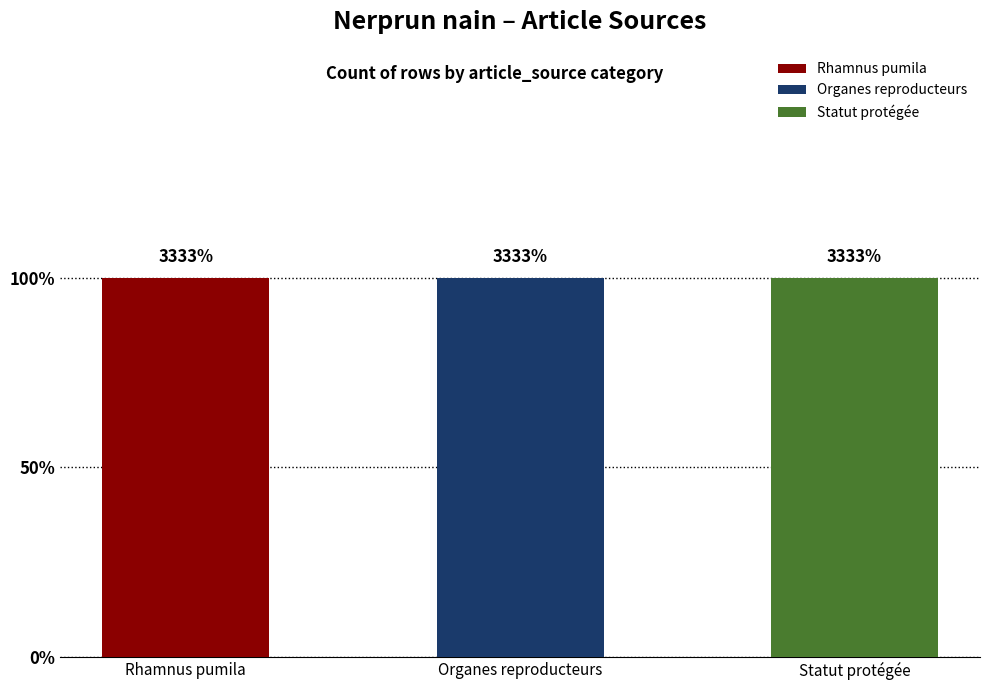

The value of Rhamnus pumila at Row 2 is 0. True or false?

False